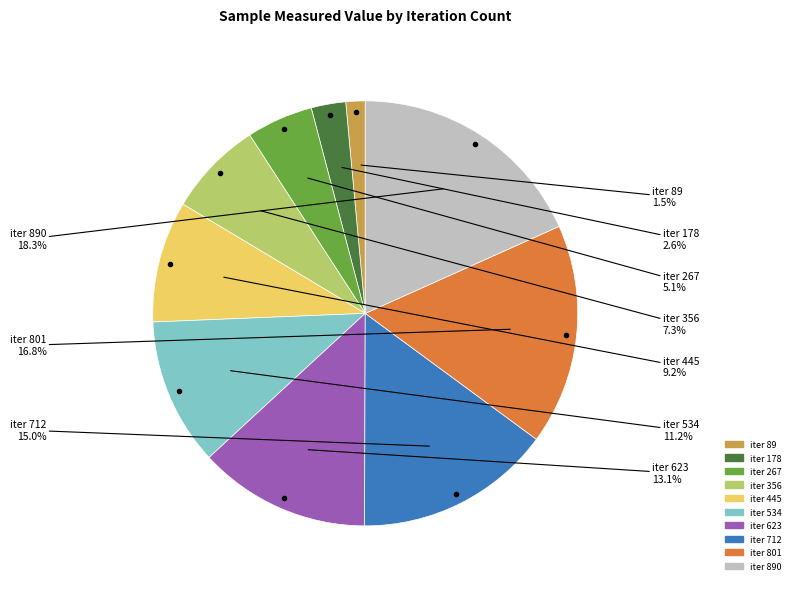

Count the number of slices in the pie.

10